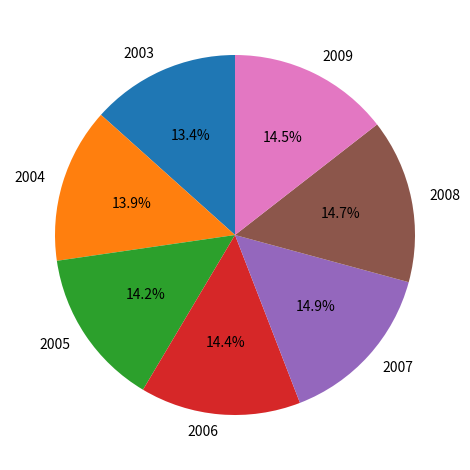

True or false: 2007 accounts for 15% of the total.

True